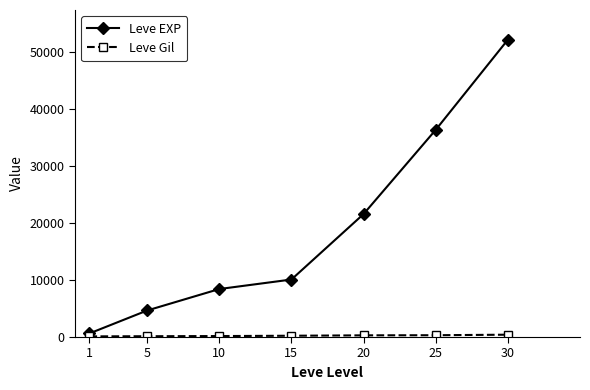

Does the chart have visible grid lines?

No